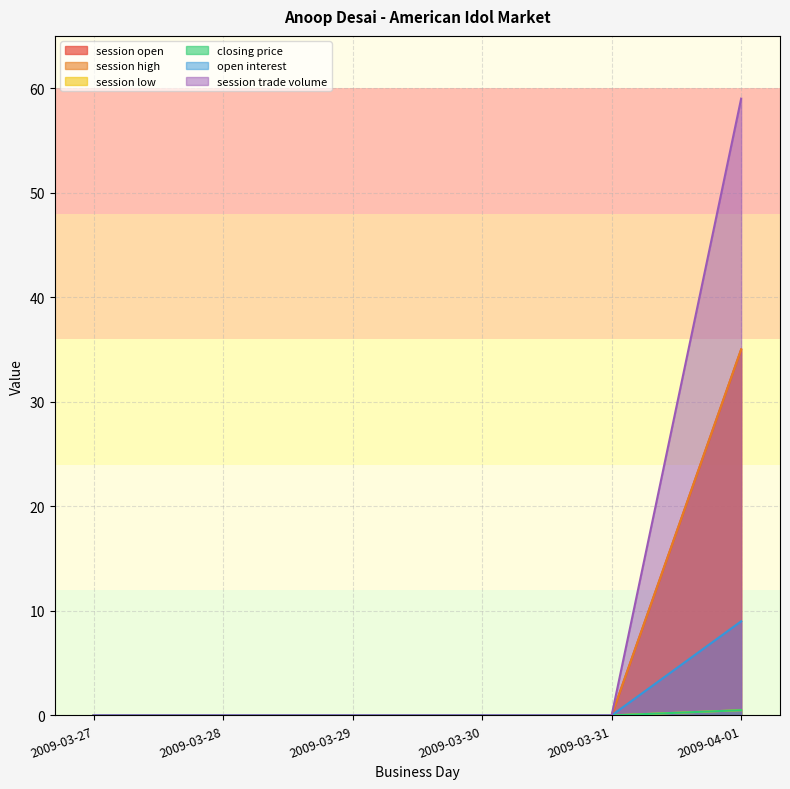

True or false: session open and session low intersect in this chart.

False